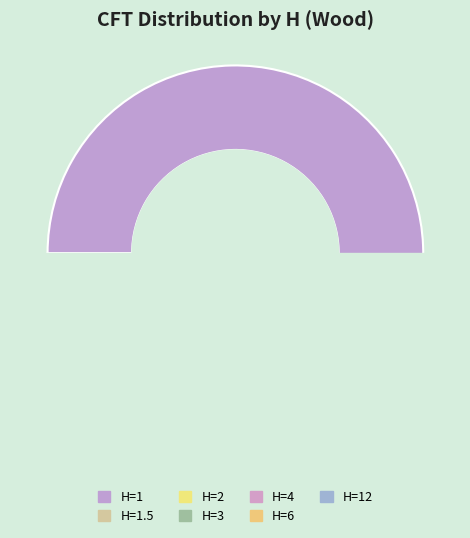

True or false: H=1.5 accounts for 11% of the total.

False